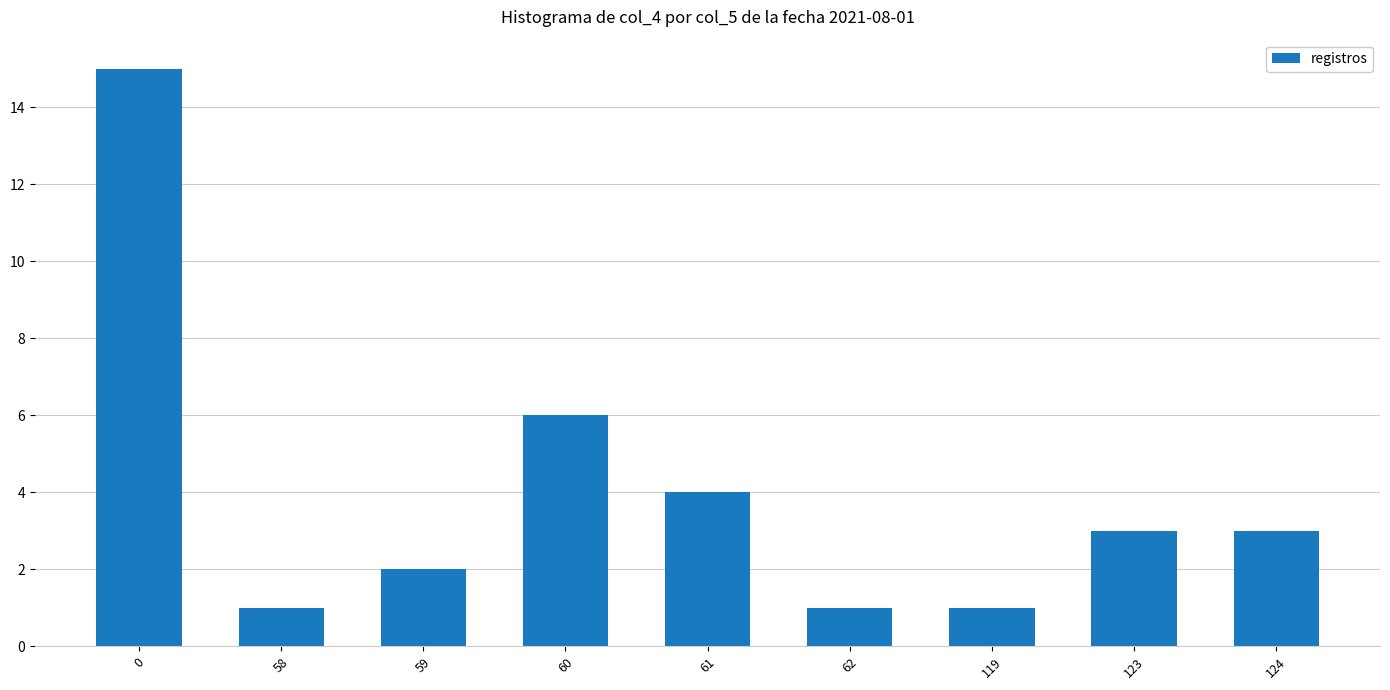

Approximately how many times larger is the value at 62 compared to 124?

0.3